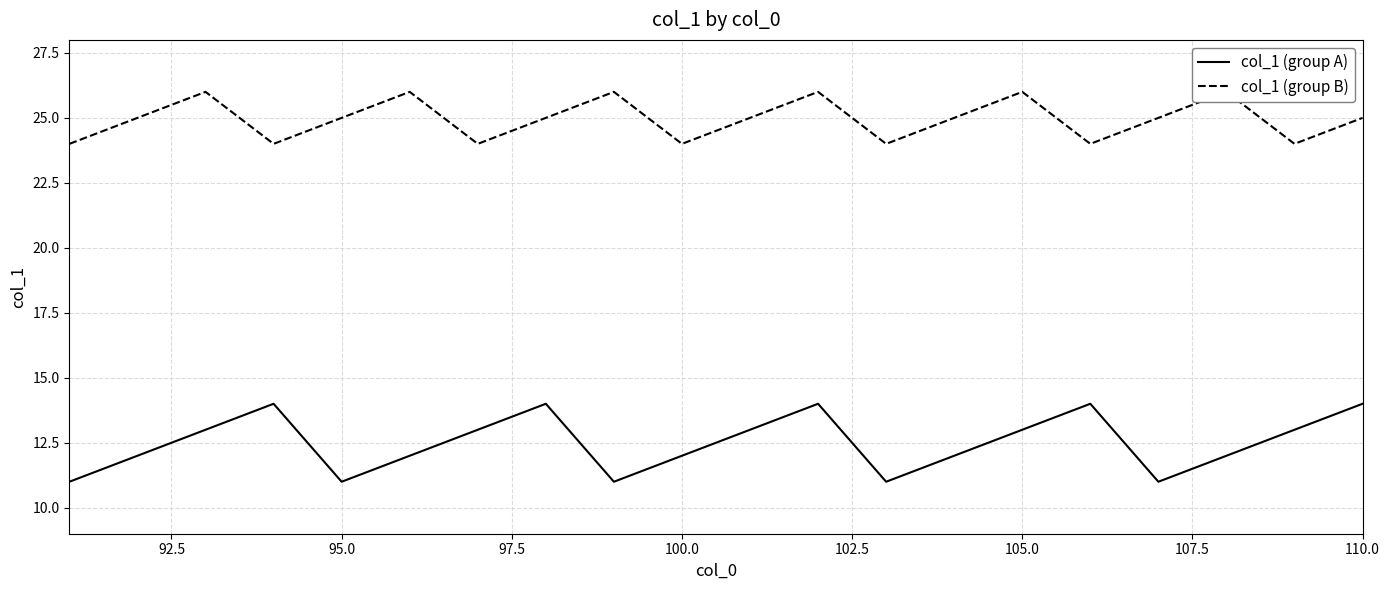

Does the chart have visible grid lines?

Yes